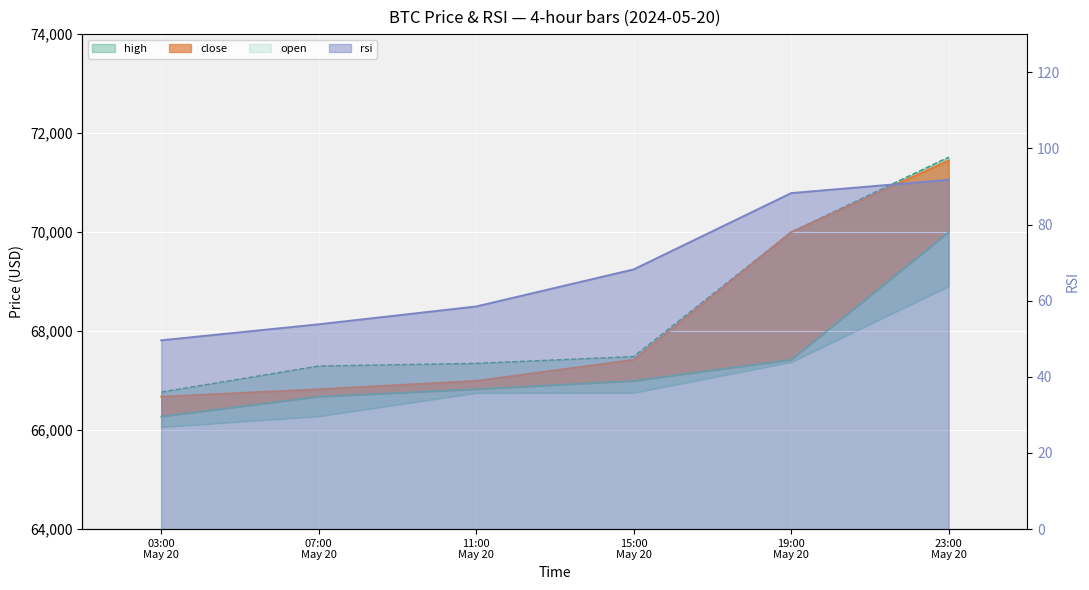

What is the difference between the maximum and minimum values in the high series?

4746.7